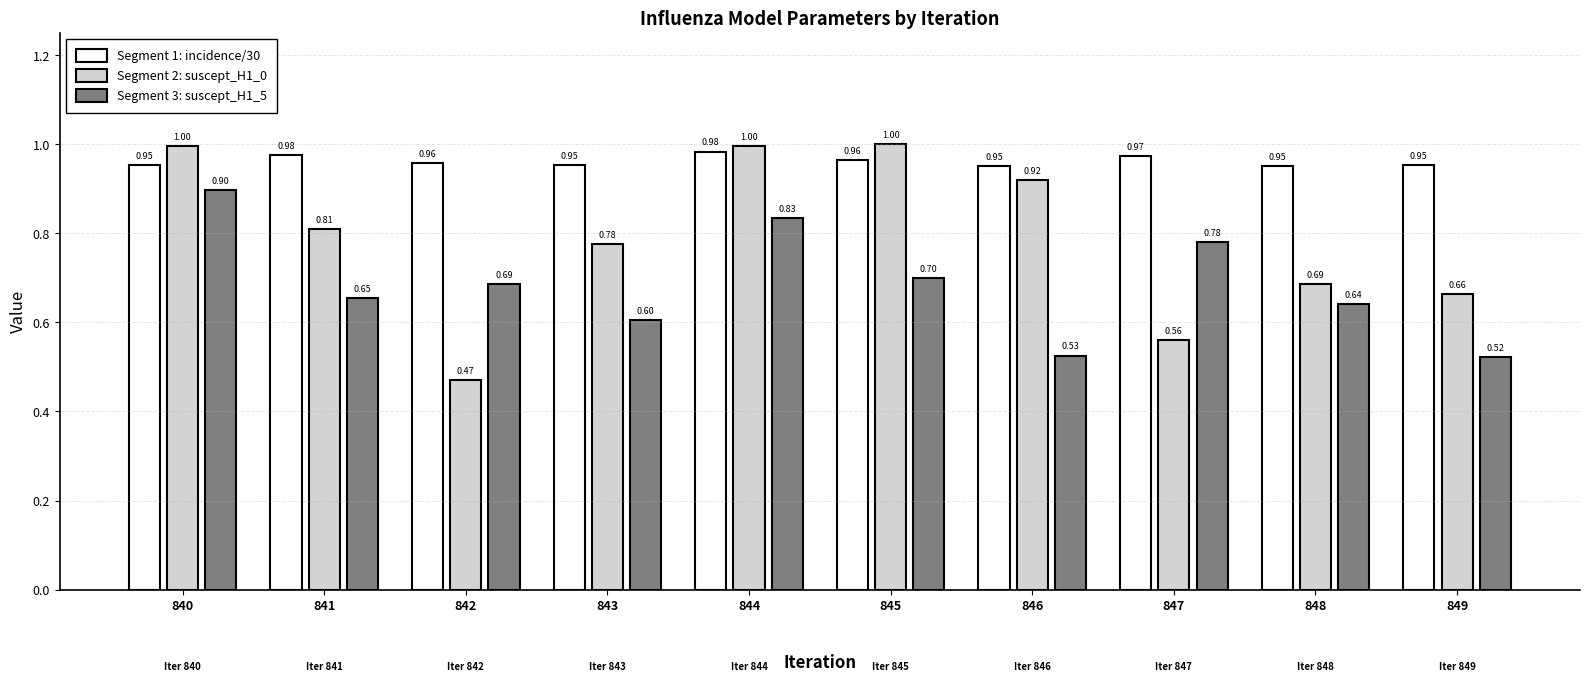

At which category is the sum across all series the highest?

840